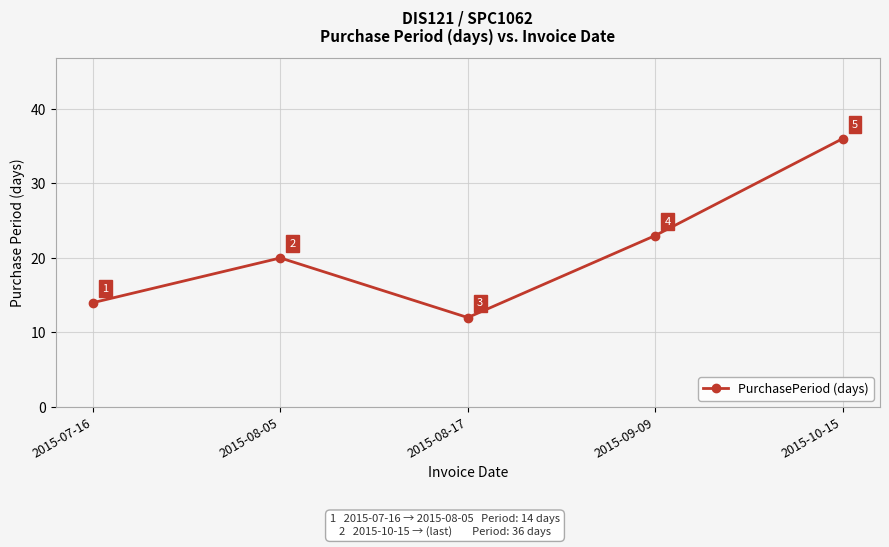

List the labels in order of value, largest first.

2015-10-15, 2015-09-09, 2015-08-05, 2015-07-16, 2015-08-17